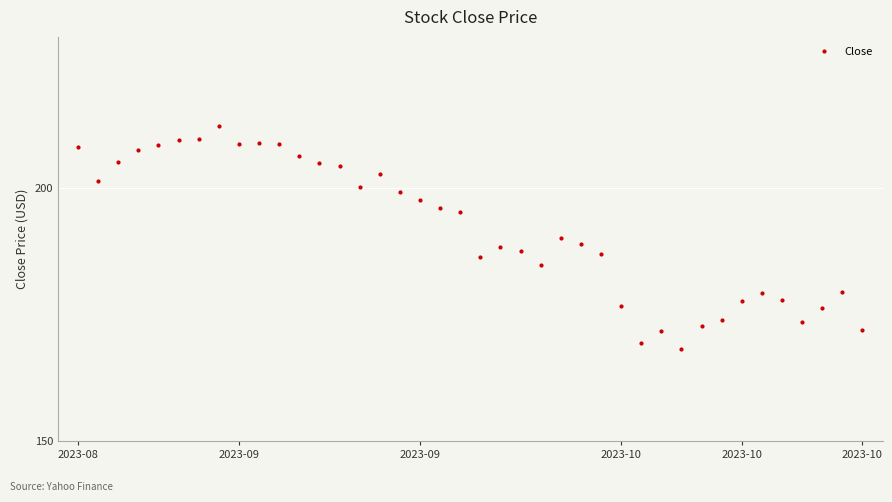

What is the greatest value displayed?

212.4